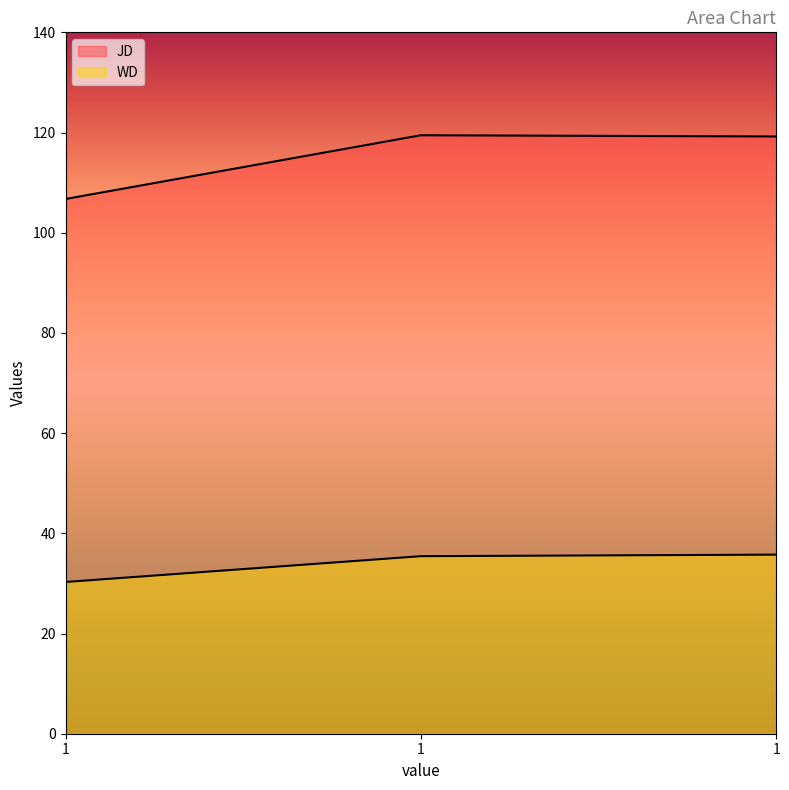

Reading right to left, what are all the values shown in this chart?

JD: 119.2	119.5	106.7
WD: 35.7	35.4	30.3